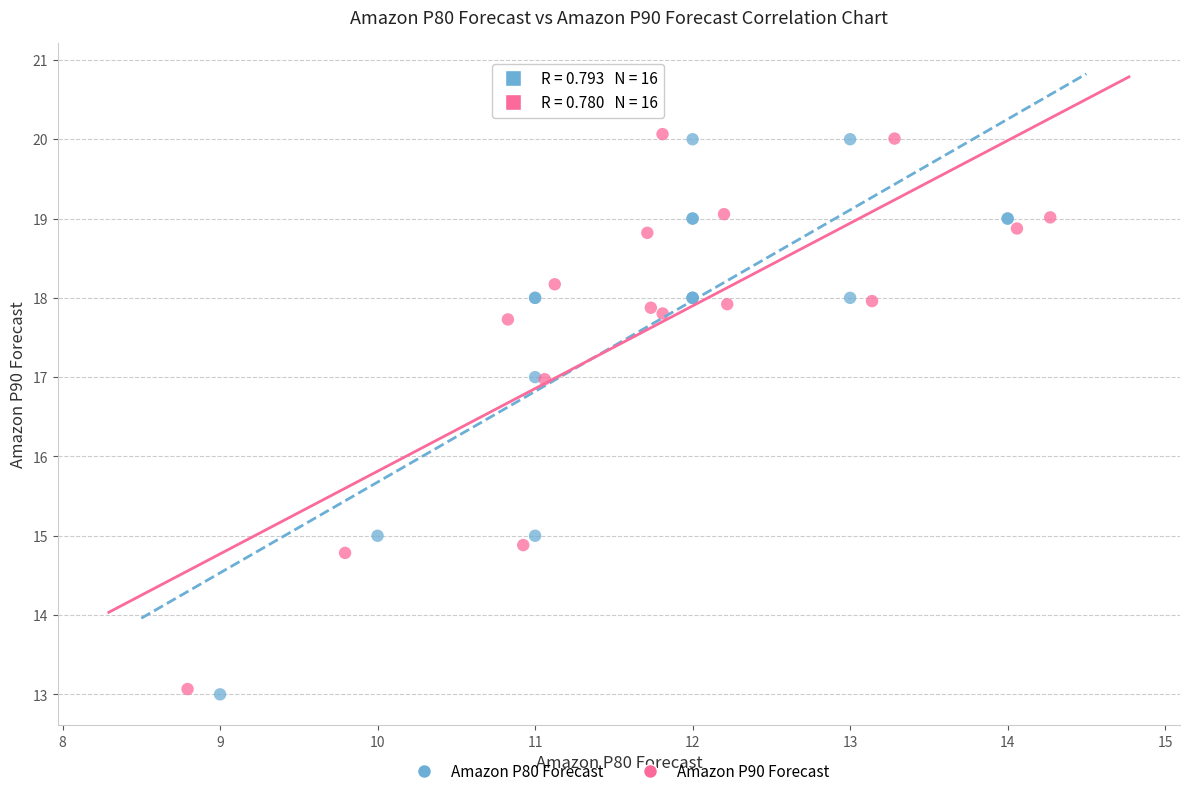

Which series has the largest Y range (max minus min)?

Amazon P80 Forecast